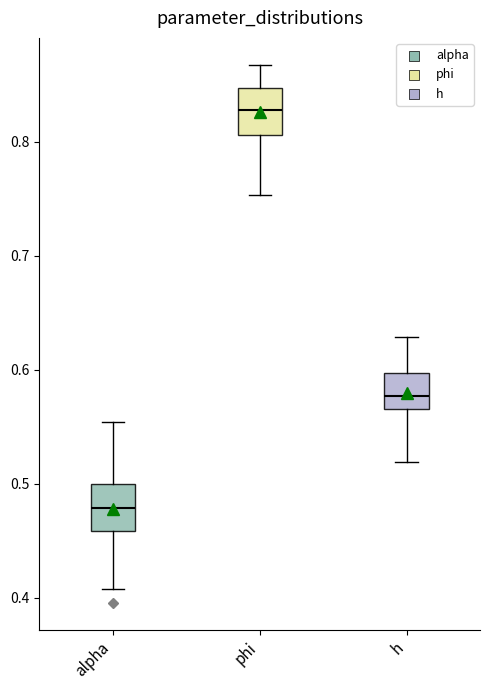

Which box's median line is the highest?

phi